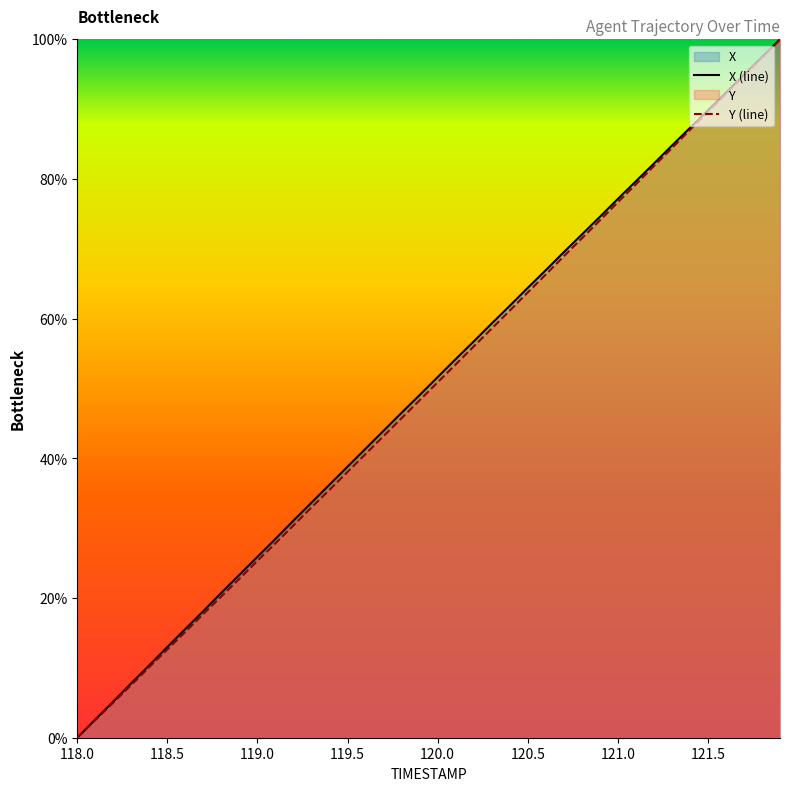

What is the sum of all X values?

2008.9